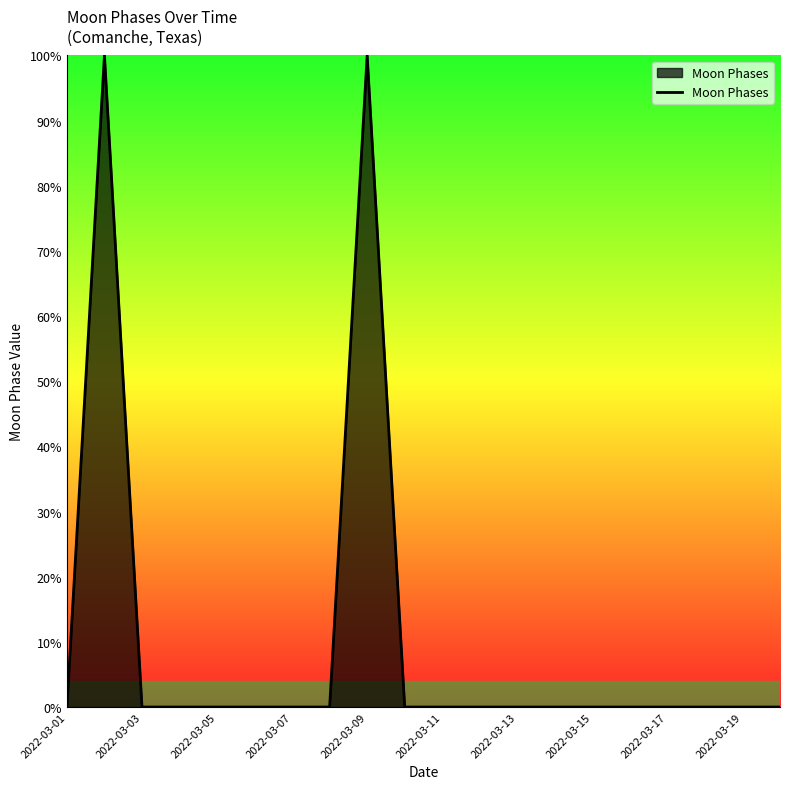

What is the maximum value shown in the chart?

100.0